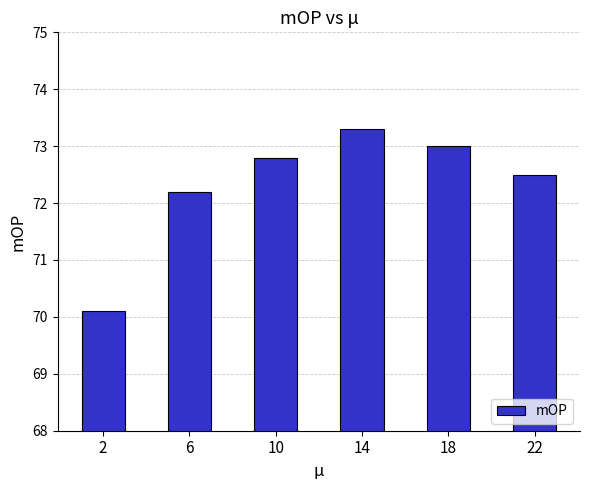

Reading left to right, list all the values displayed in this chart.

70.1	72.2	72.8	73.3	73.0	72.5